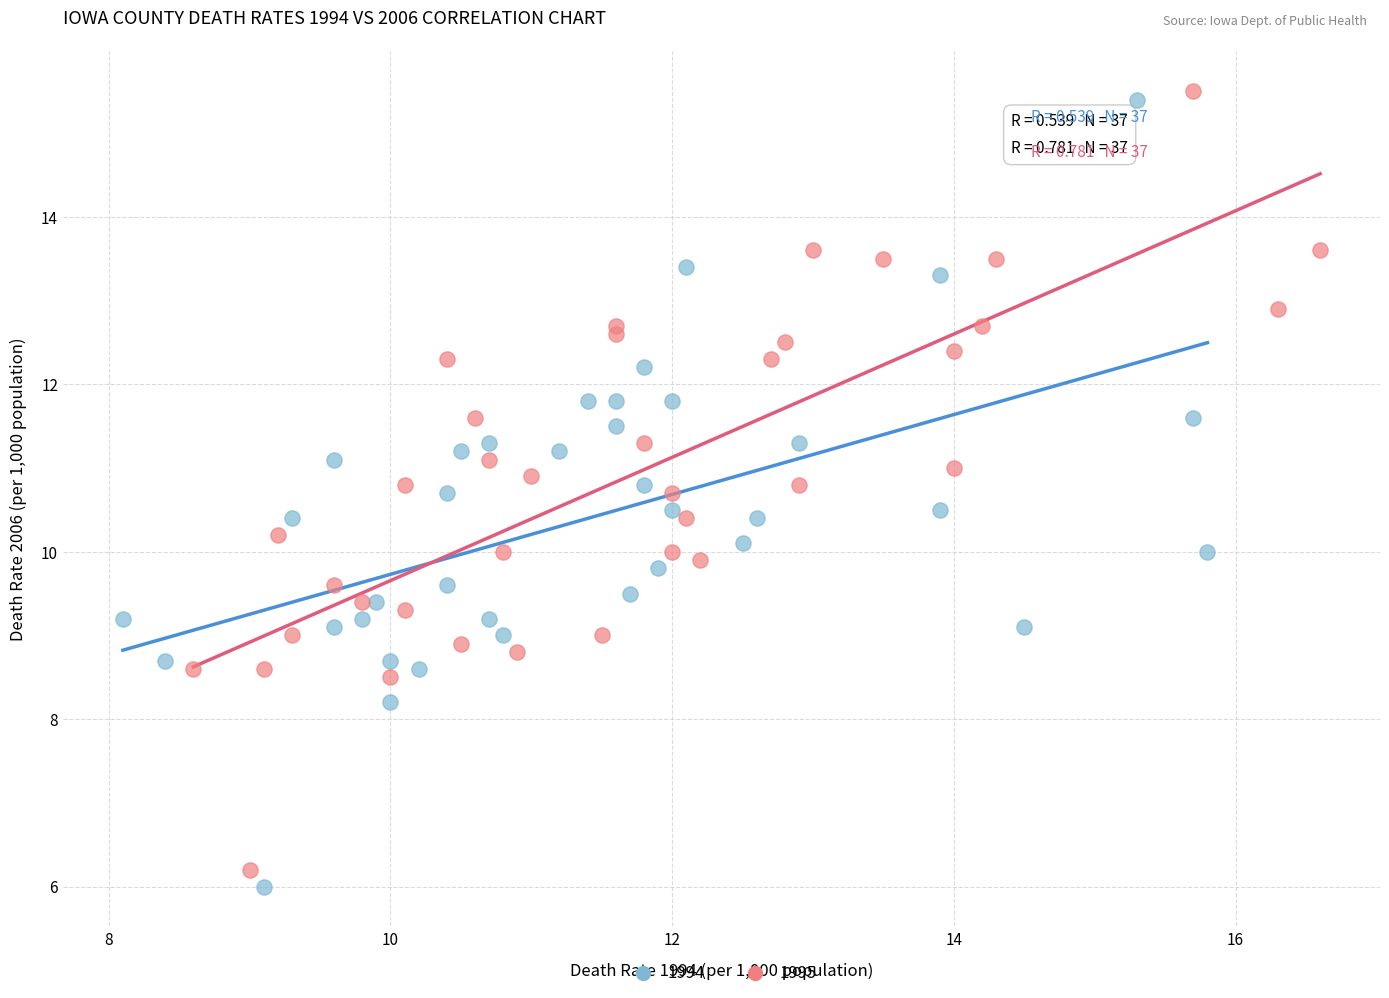

What are all the series names shown in the legend?

1994, 1995